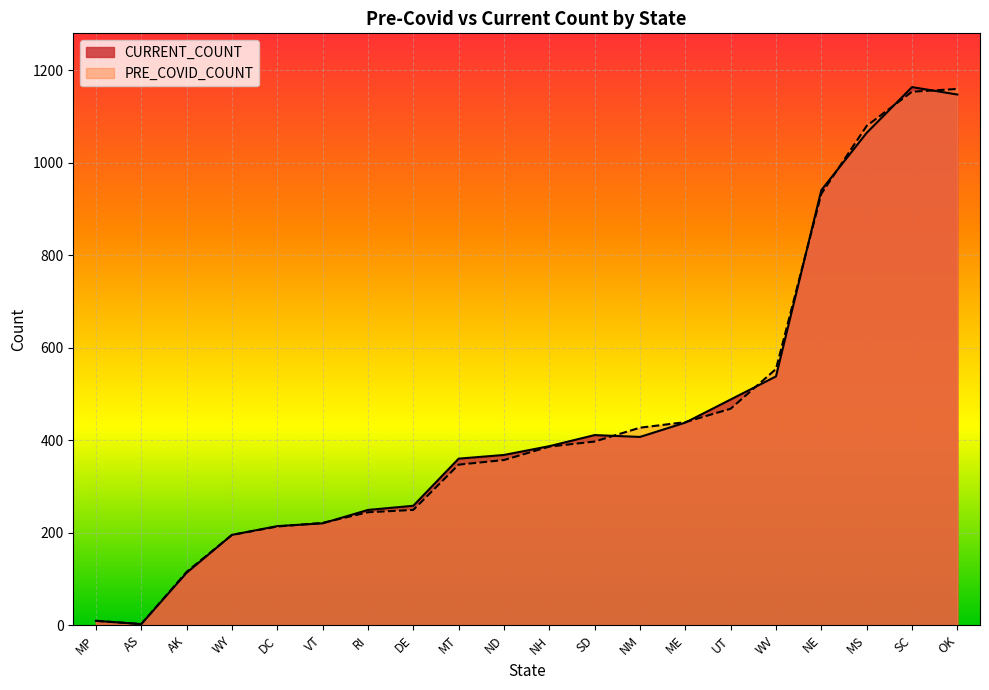

How many lines are shown in the chart?

2